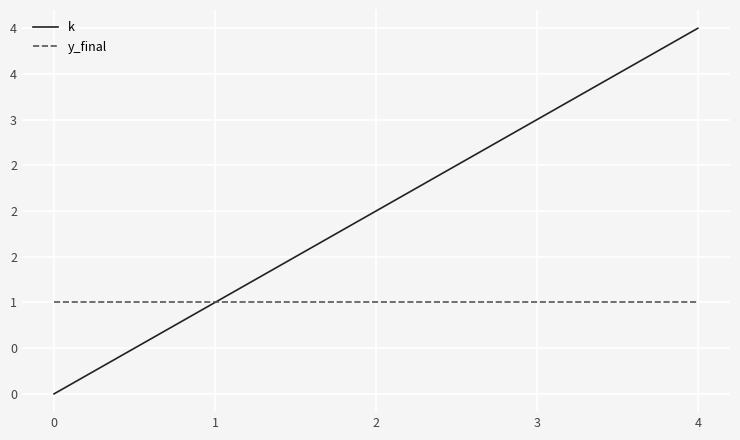

What are all the series names shown in the legend?

k, y_final